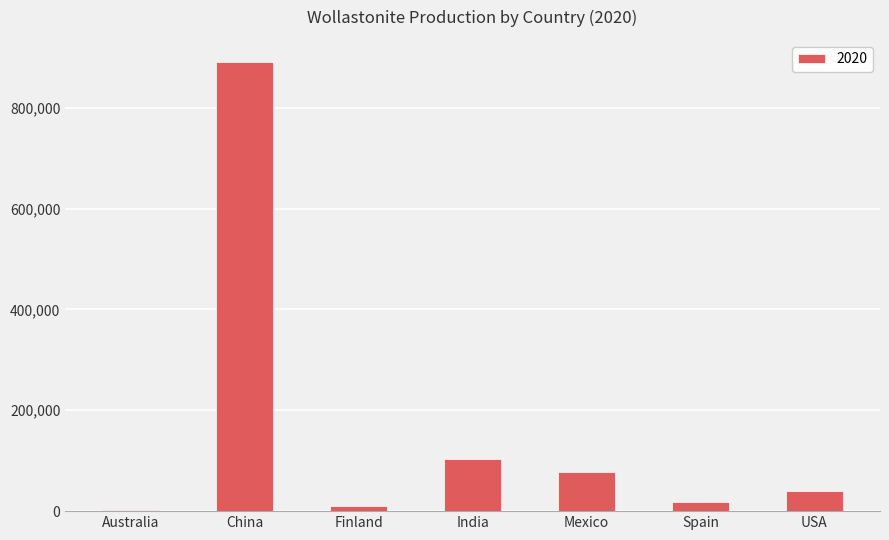

What is the change in value from China to India?

-786098